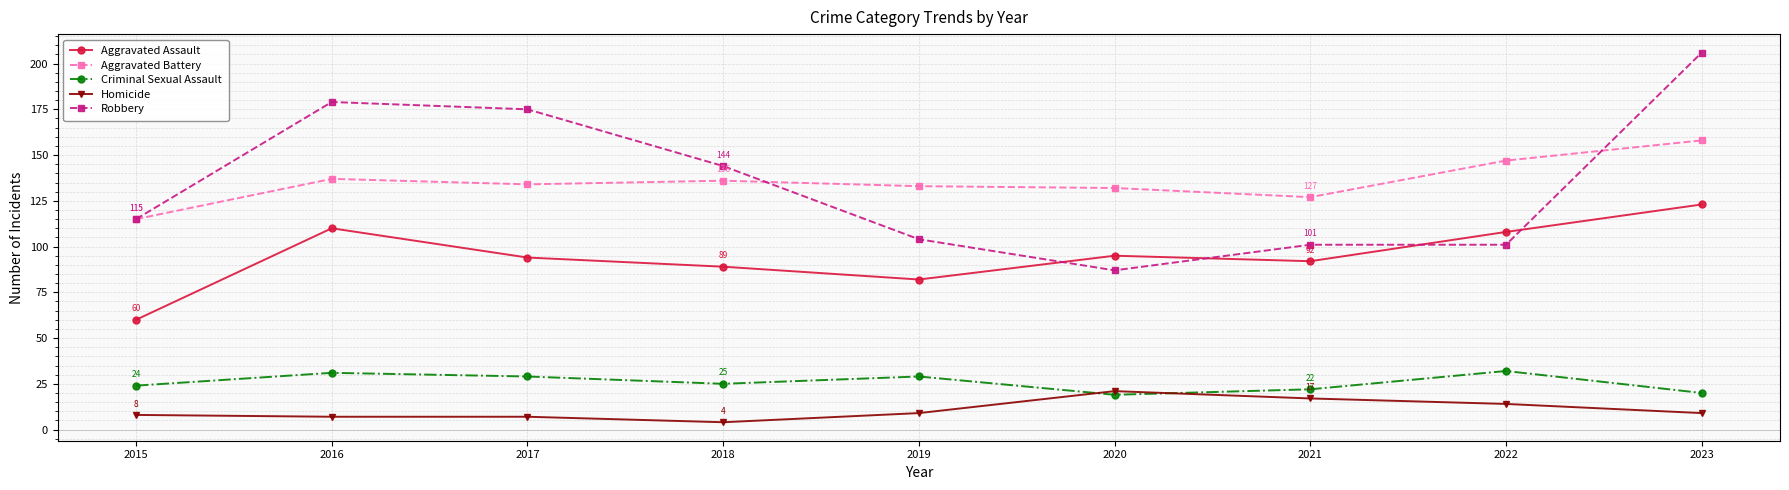

Which series has the widest spread of values?

Robbery